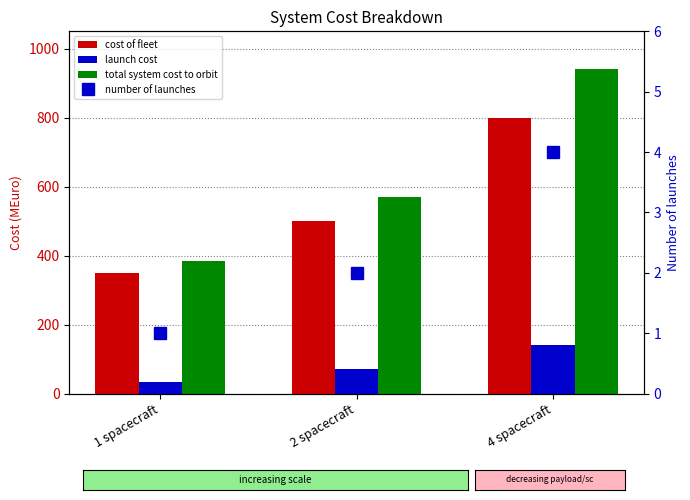

What is the sum of the cost of fleet values at 1 spacecraft and 2 spacecraft?

850